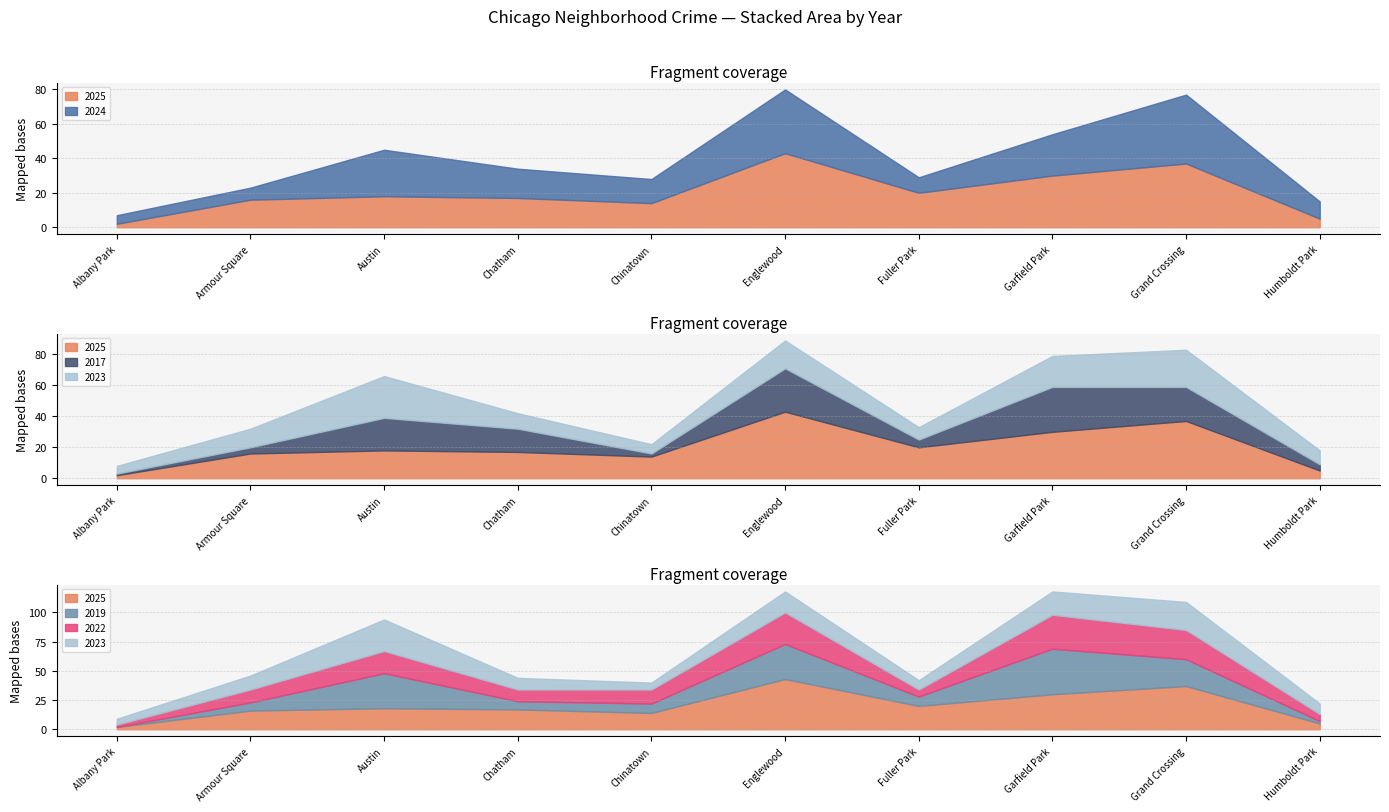

What is the label of the 7th point from the left?

Fuller Park